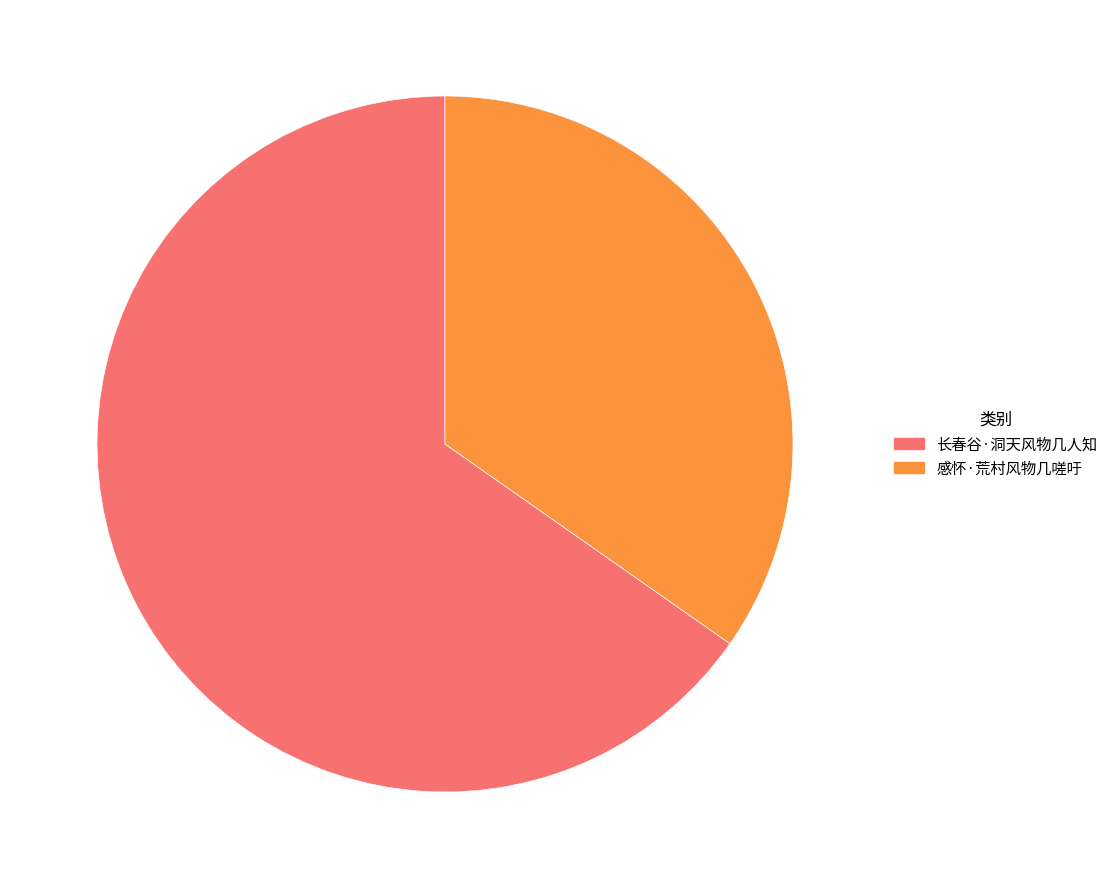

Approximately how many times larger is the value at 感怀·荒村风物几嗟吁 compared to 长春谷·洞天风物几人知?

0.5